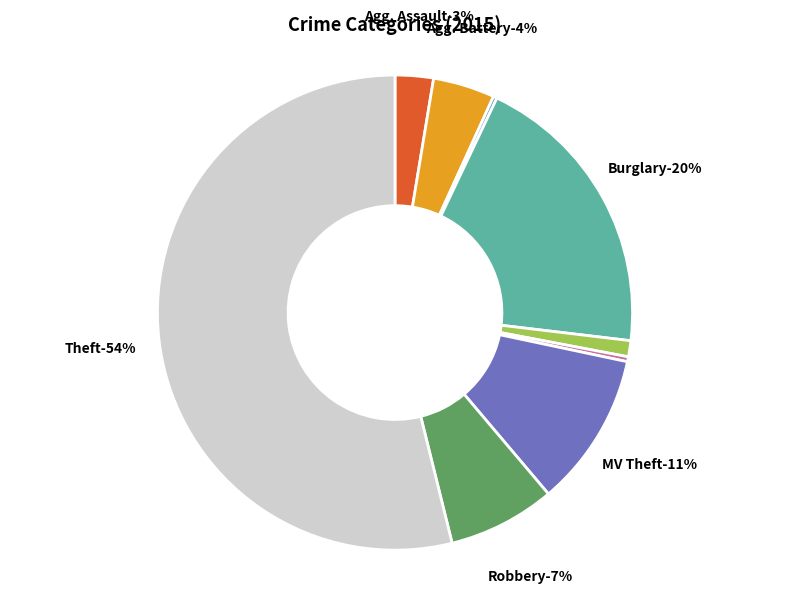

What portion of the pie excludes Criminal Sexual Assault?

98.9%